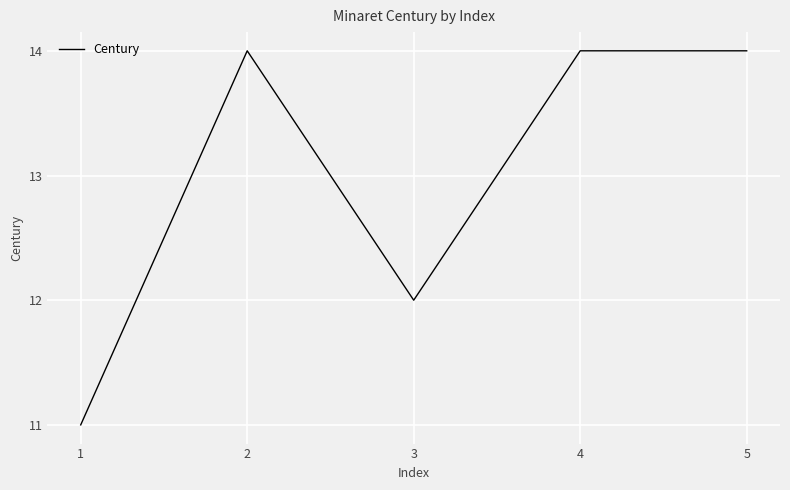

The value at 2 is 3. True or false?

False